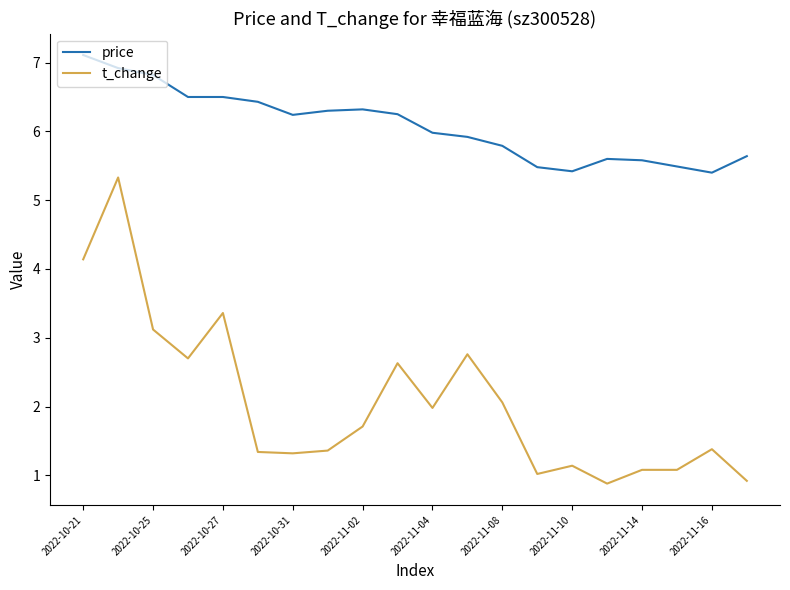

Which series has the widest spread of values?

t_change